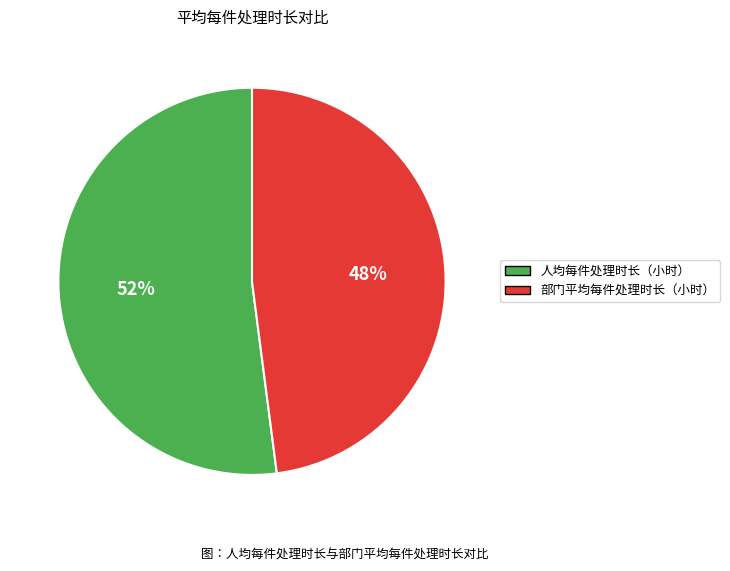

What is the majority slice?

人均每件处理时长（小时）